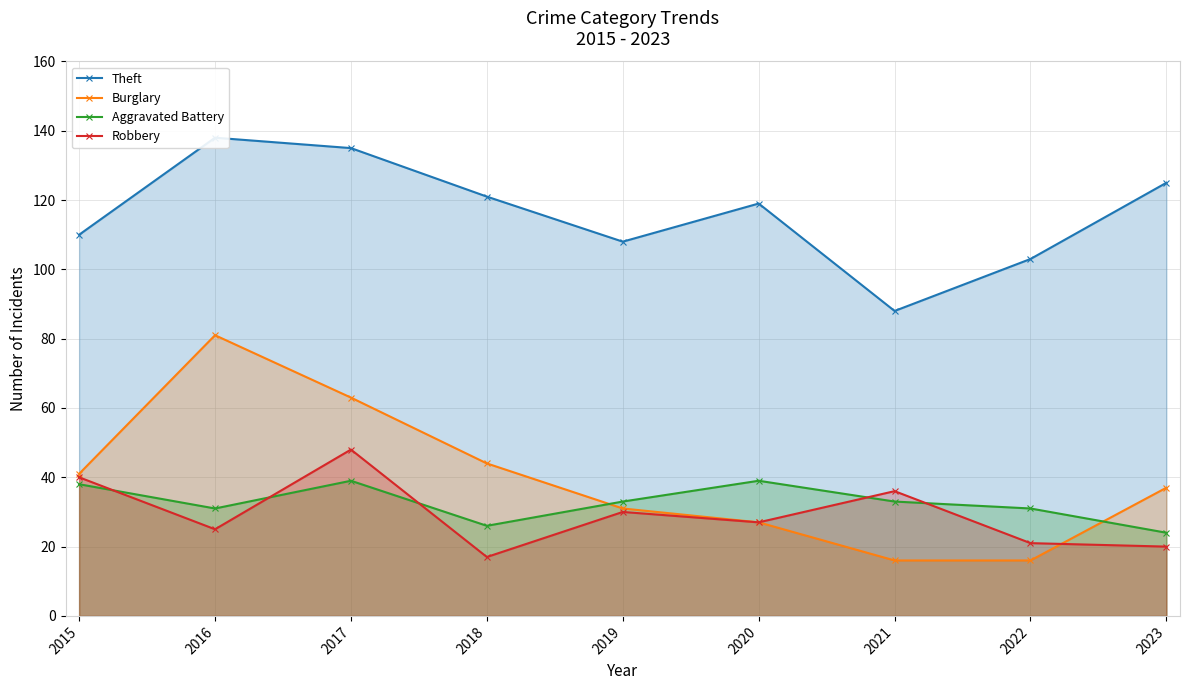

How many data points does each series have?

9